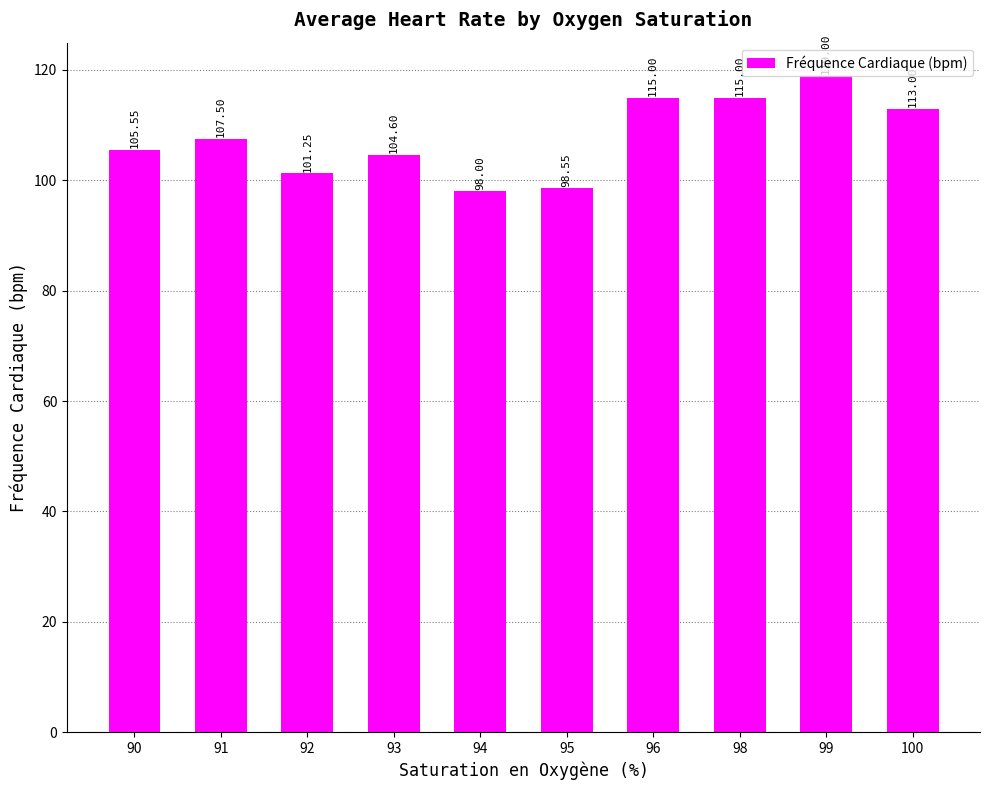

What is the change in value from 94 to 100?

+15.0